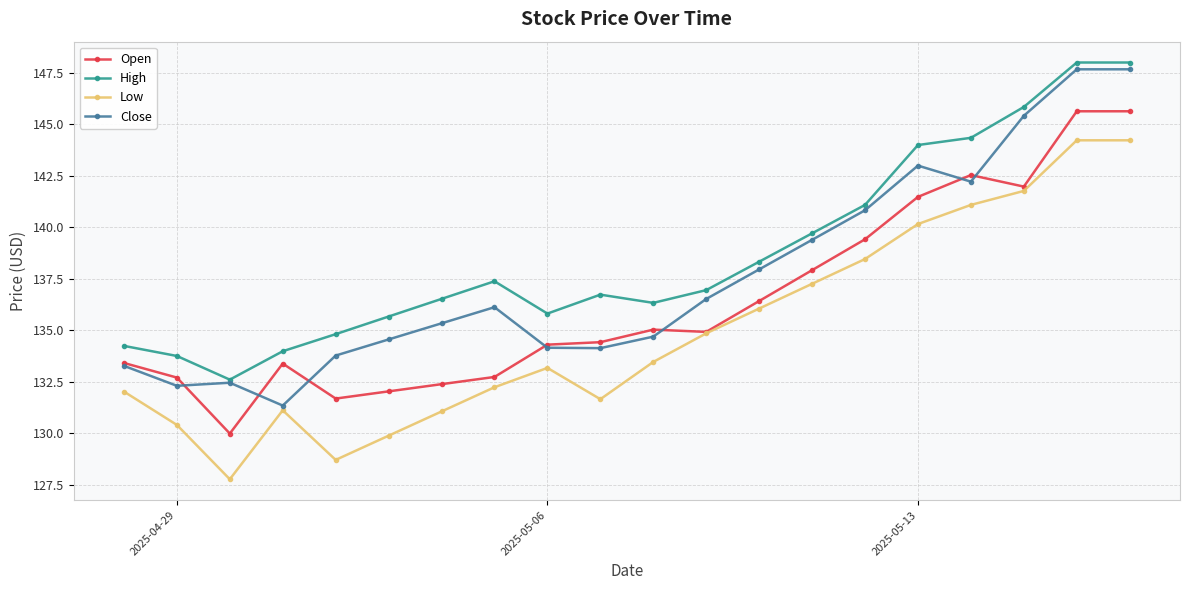

Which series has the largest total across all categories?

High